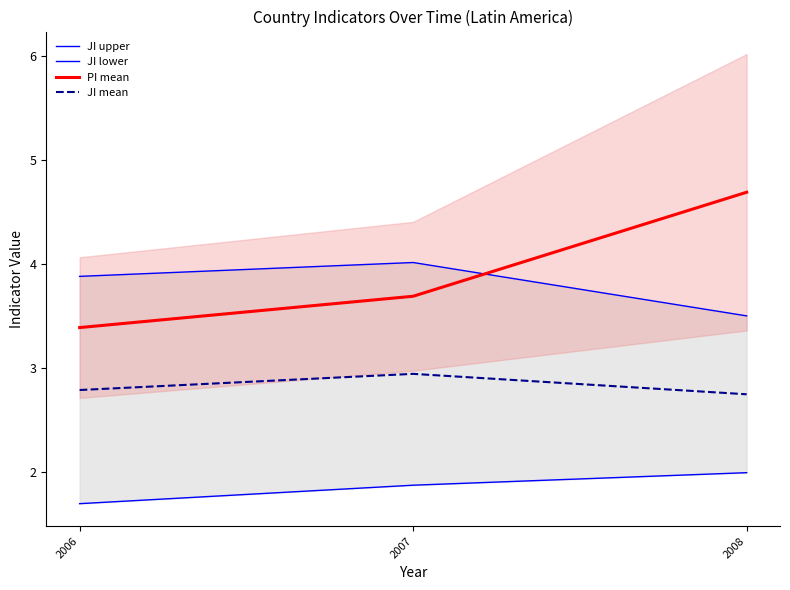

Which series has the widest spread of values?

PI mean